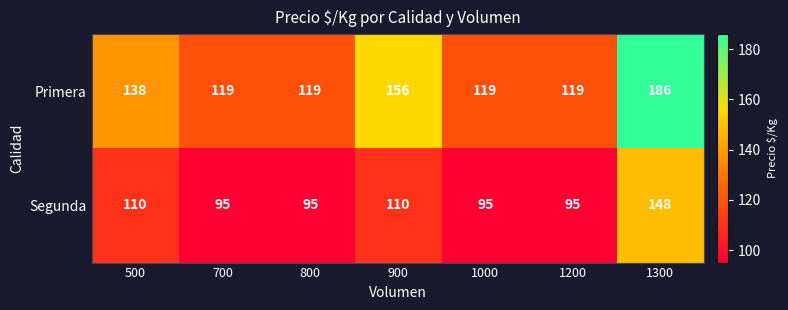

What is the smallest value displayed?

95